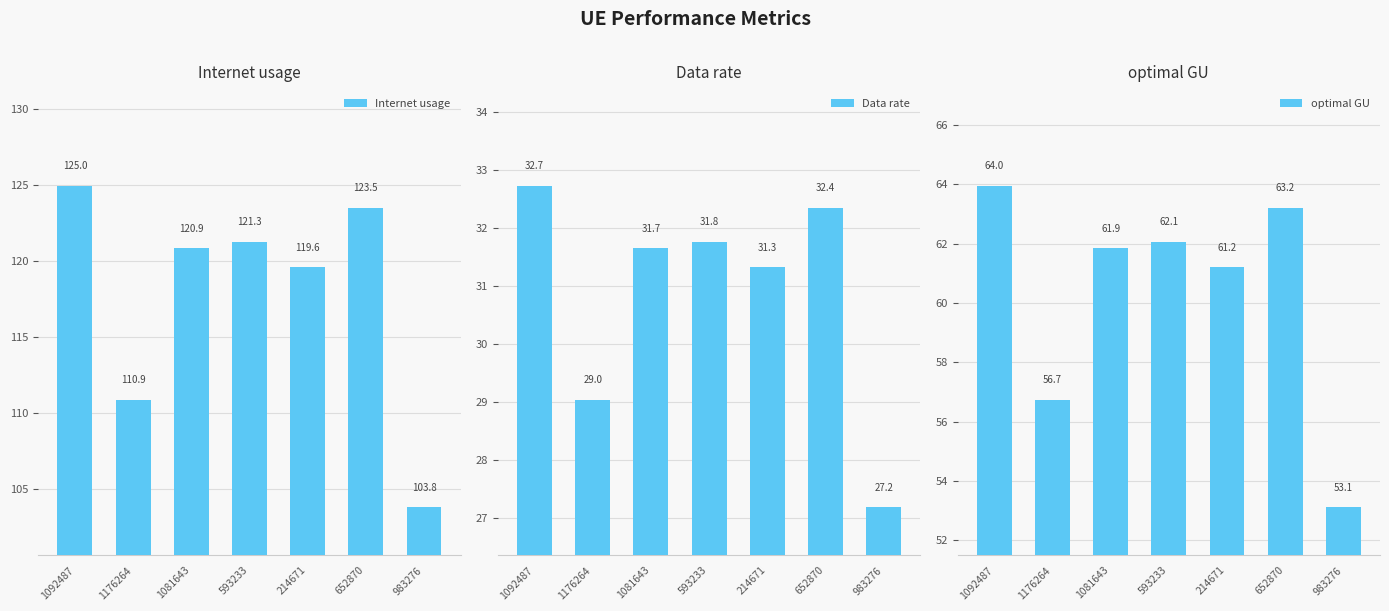

What is the spread (max minus min) of values at 983276?

76.6